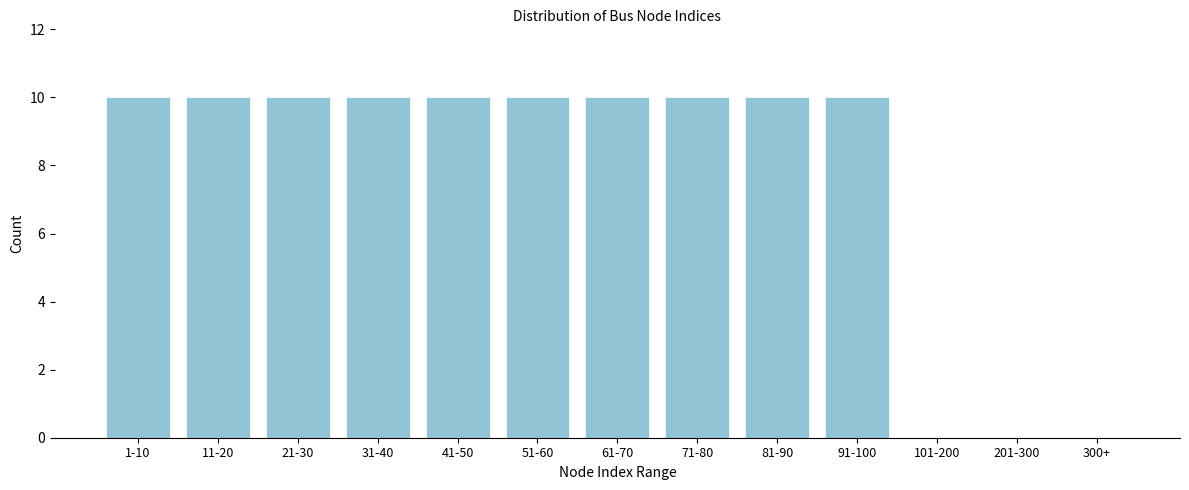

Reading right to left, extract all data points from this chart.

300+=0	201-300=0	101-200=0	91-100=10	81-90=10	71-80=10	61-70=10	51-60=10	41-50=10	31-40=10	21-30=10	11-20=10	1-10=10